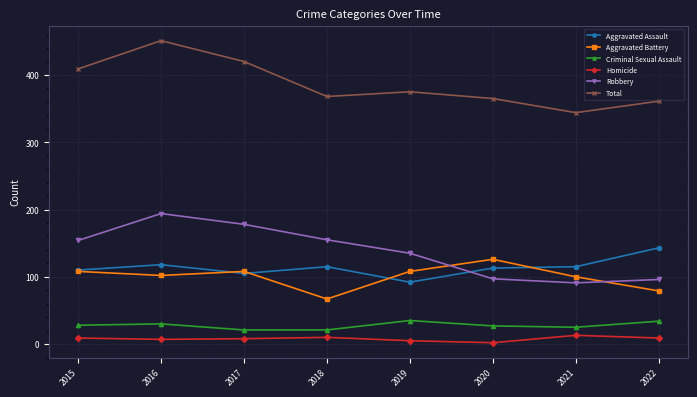

What is the maximum value shown in the chart?

451